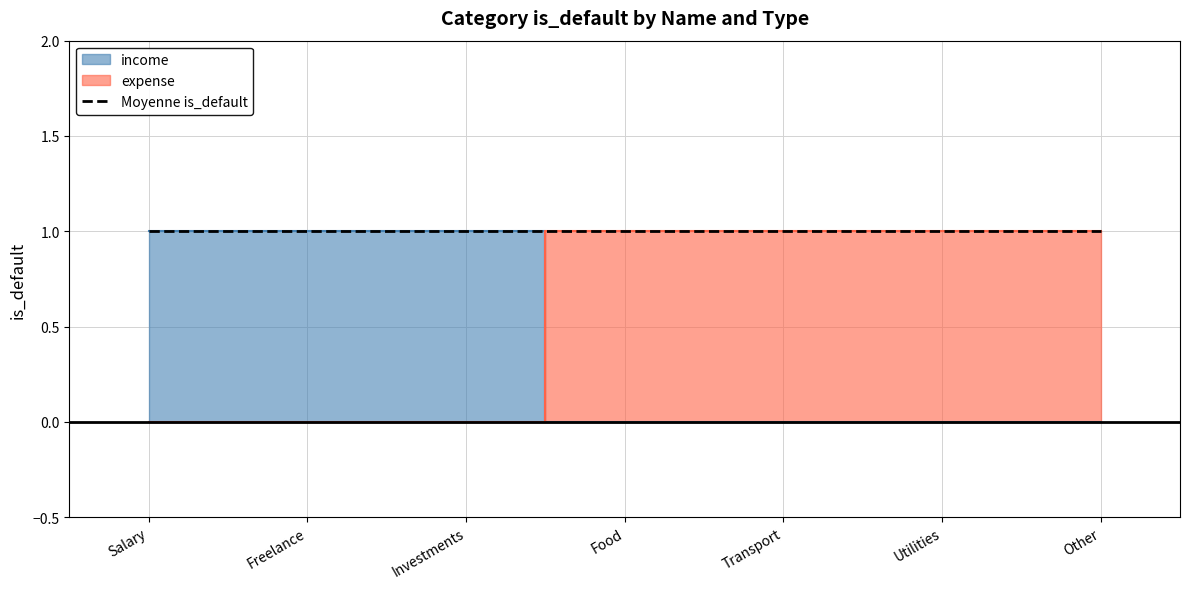

How many data points does each series have?

7